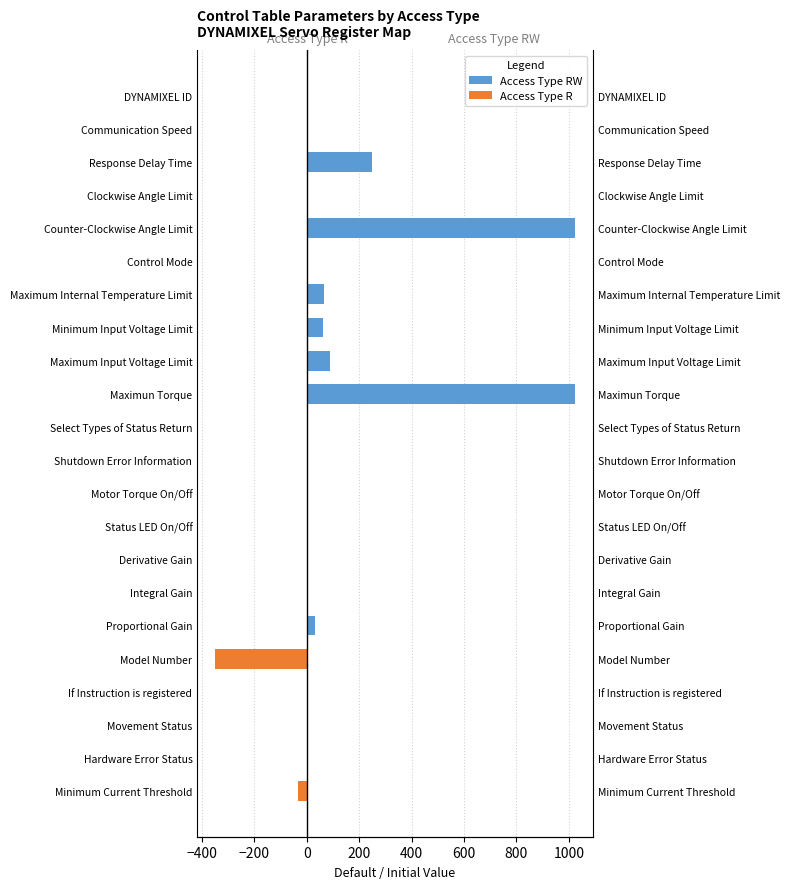

How many values in Access Type R are below zero?

2